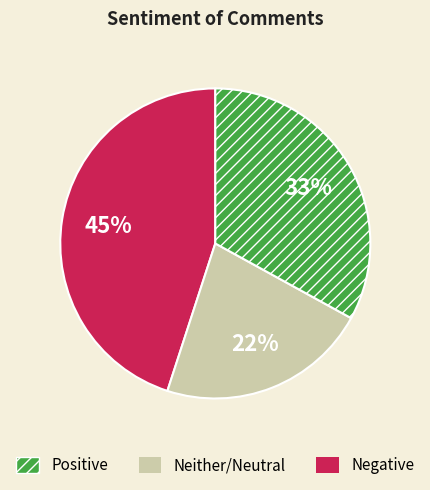

Does any single category account for the majority?

No